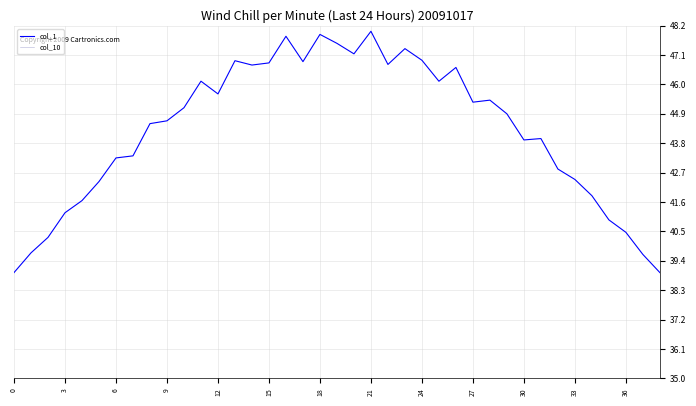

How many data points in col_1 are above 44?

22